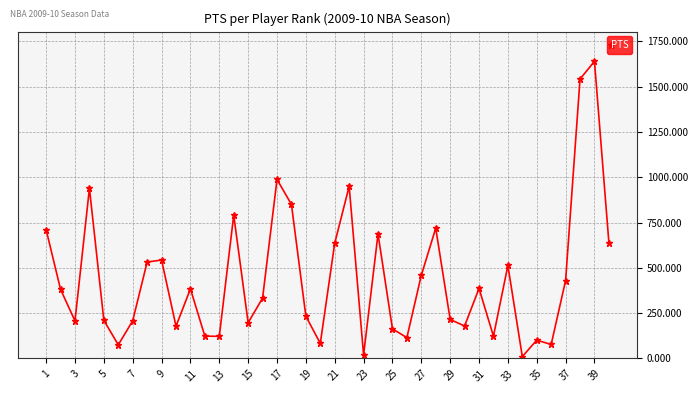

Count the number of categories in the chart.

40